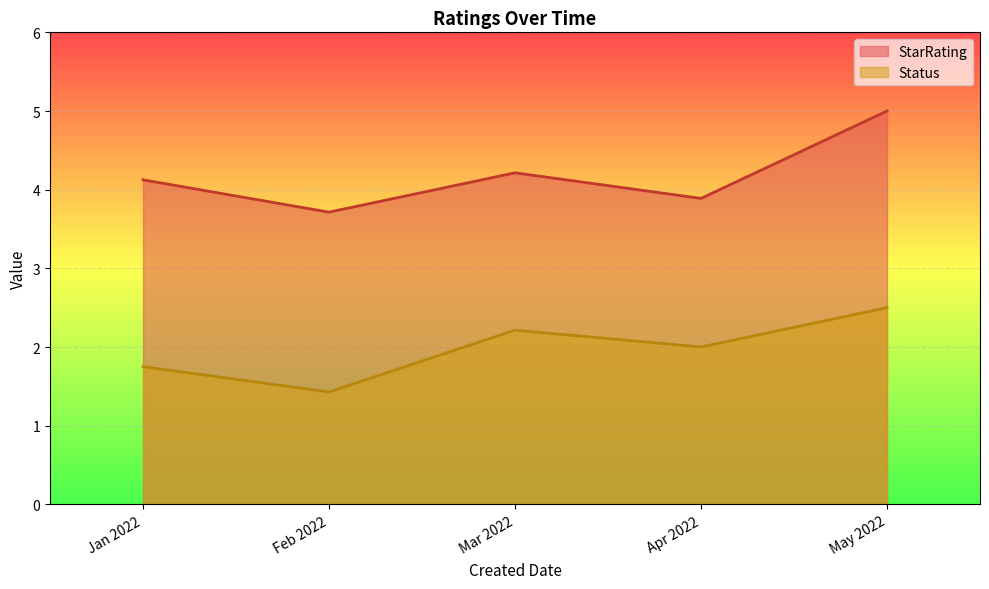

Where is the first local maximum for Status?

Mar 2022